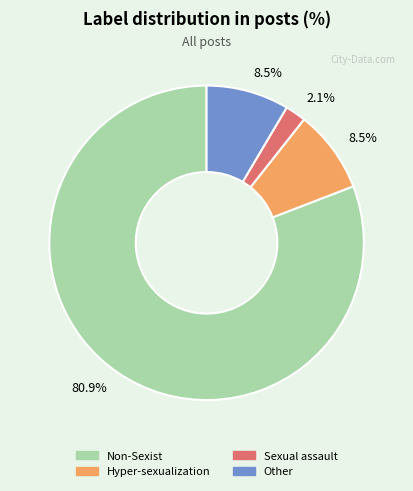

Count the number of slices in the pie.

4